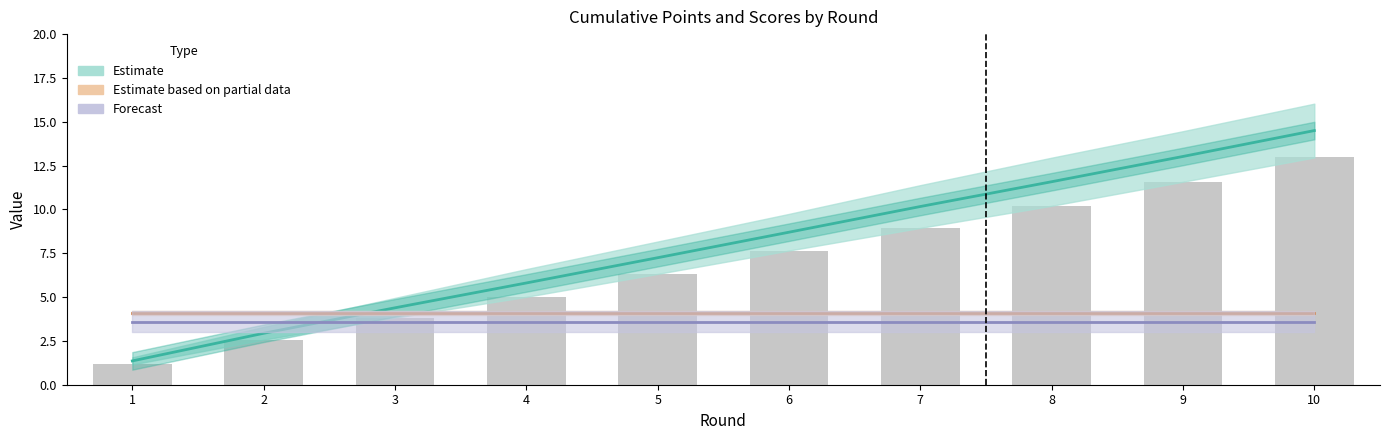

At which label does Estimate first exceed 8?

6